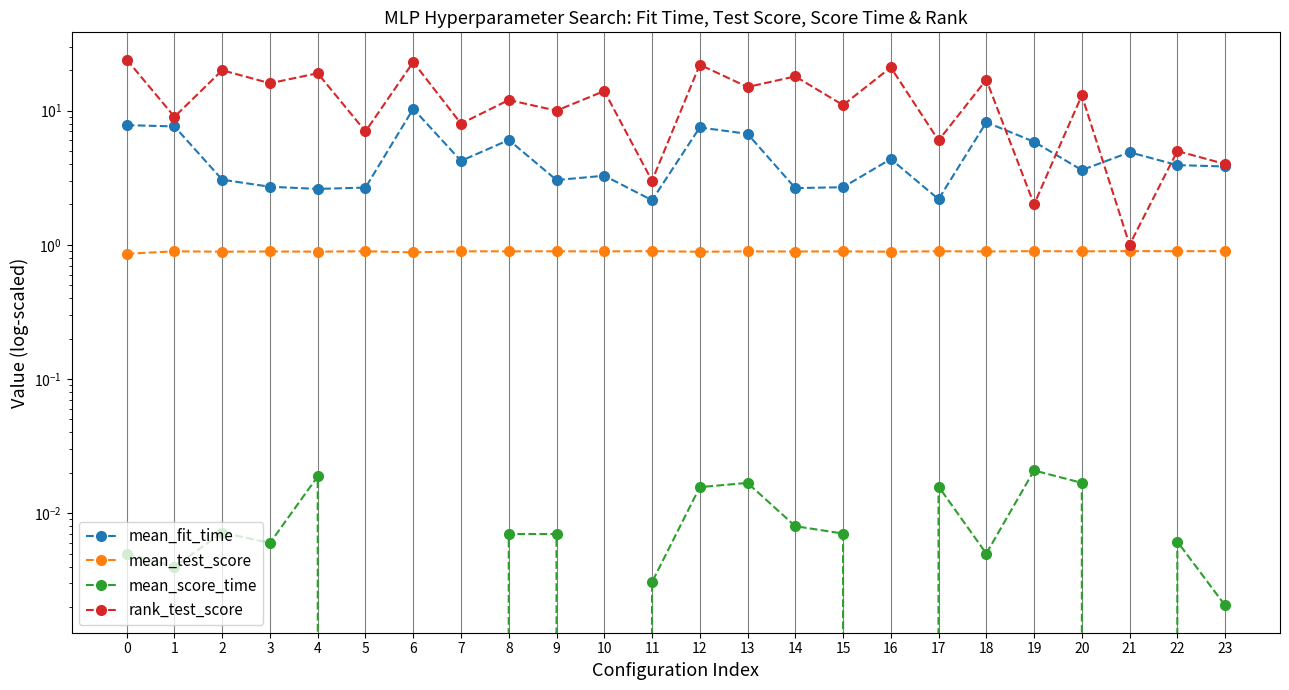

What is the total value across all series at 1?

17.5